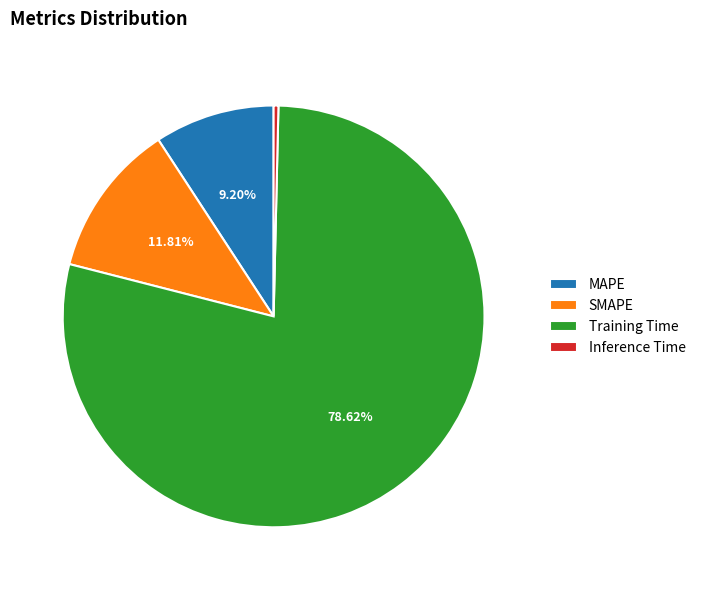

What is the smallest slice in the pie chart?

Inference Time